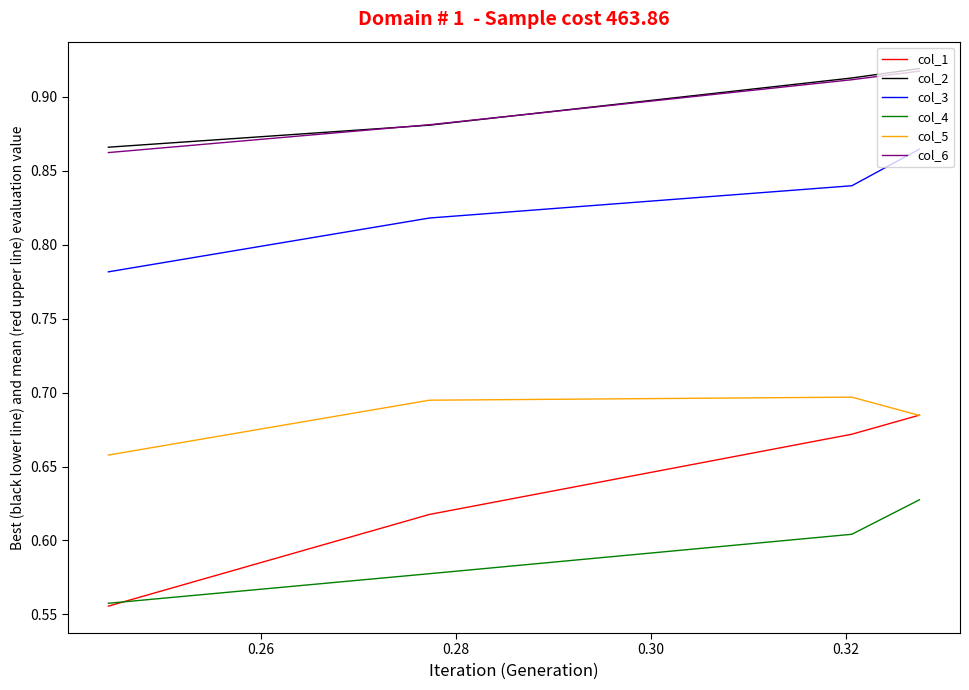

At how many categories does at least one series exceed 0?

4